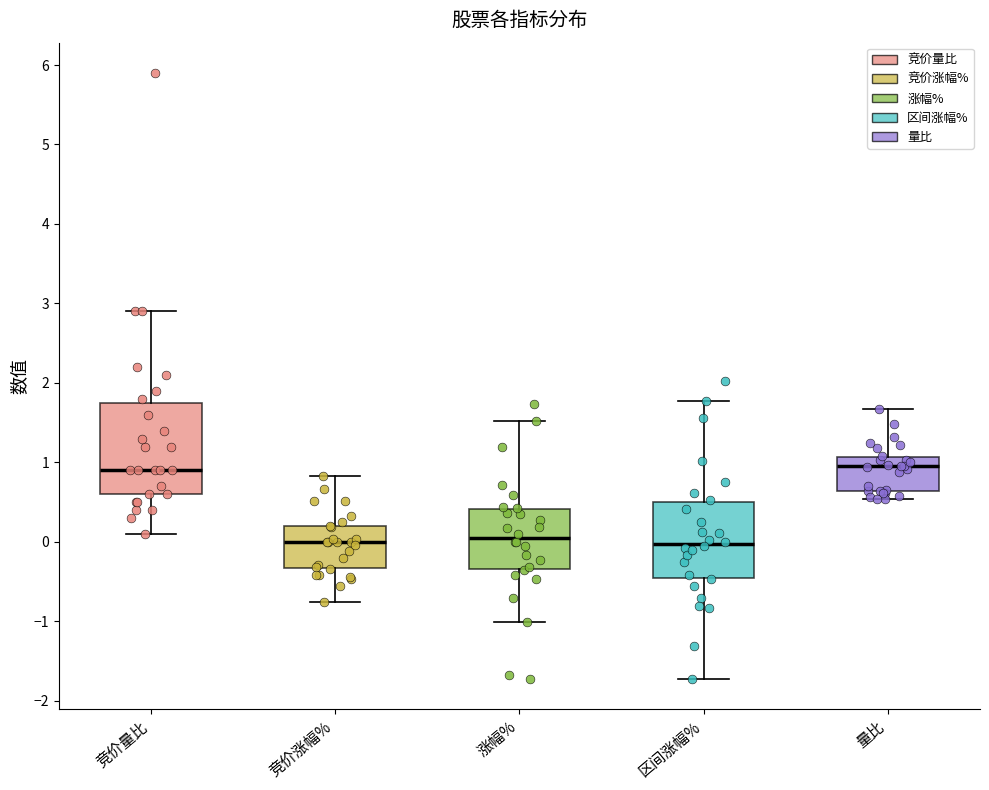

Where does the median line of the box for 区间涨幅% sit on the y-axis? The values are not printed on the chart, so give them approximately, as read against the axis.

0.0